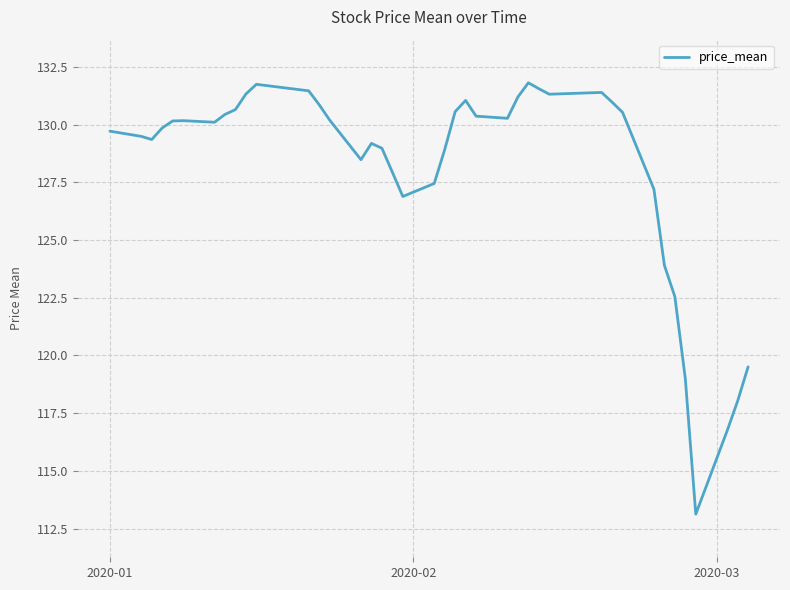

What is the difference between the maximum and minimum values?

18.7